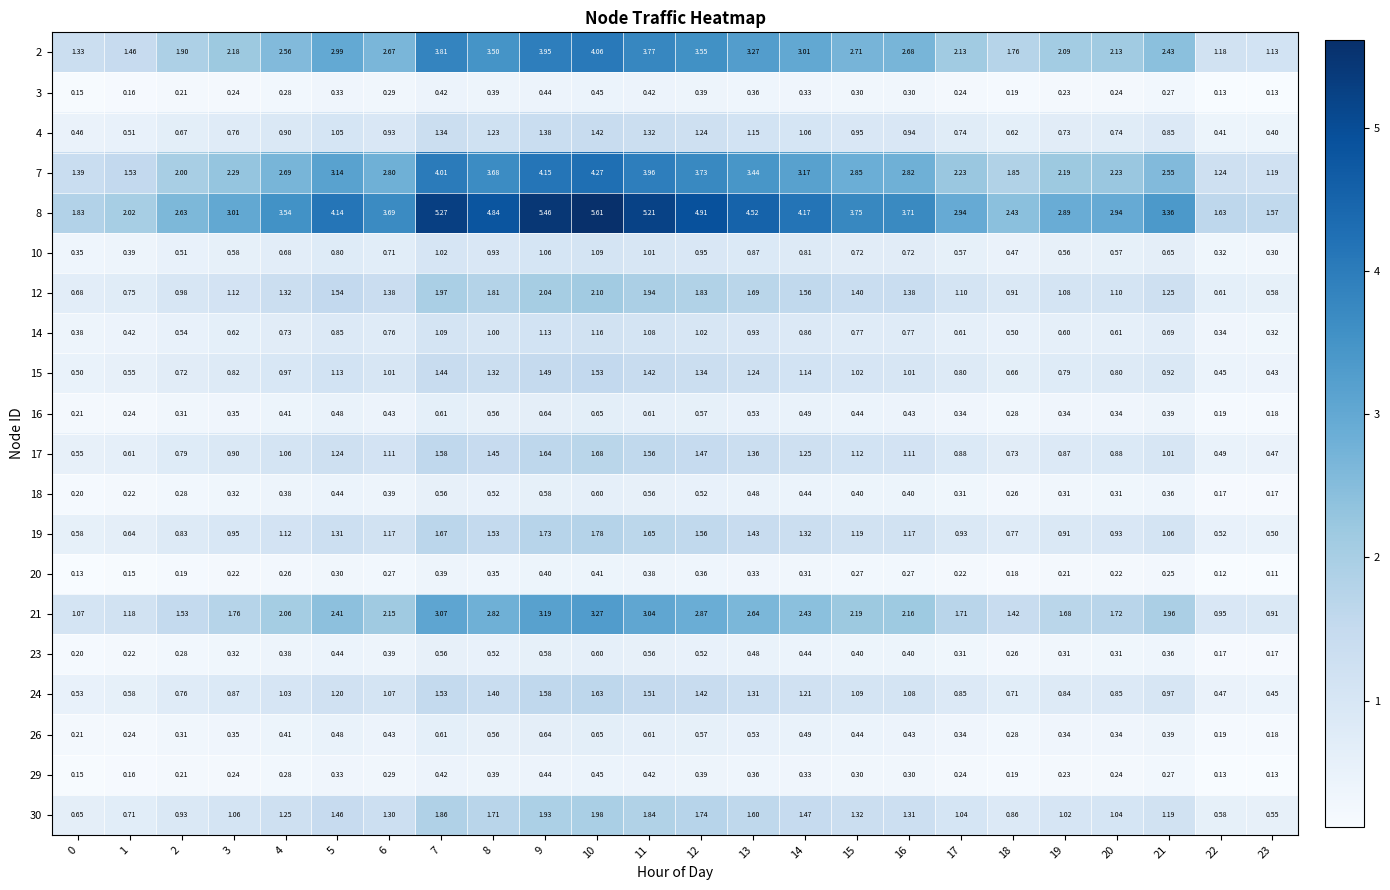

Which category has the lowest value across all series?

23